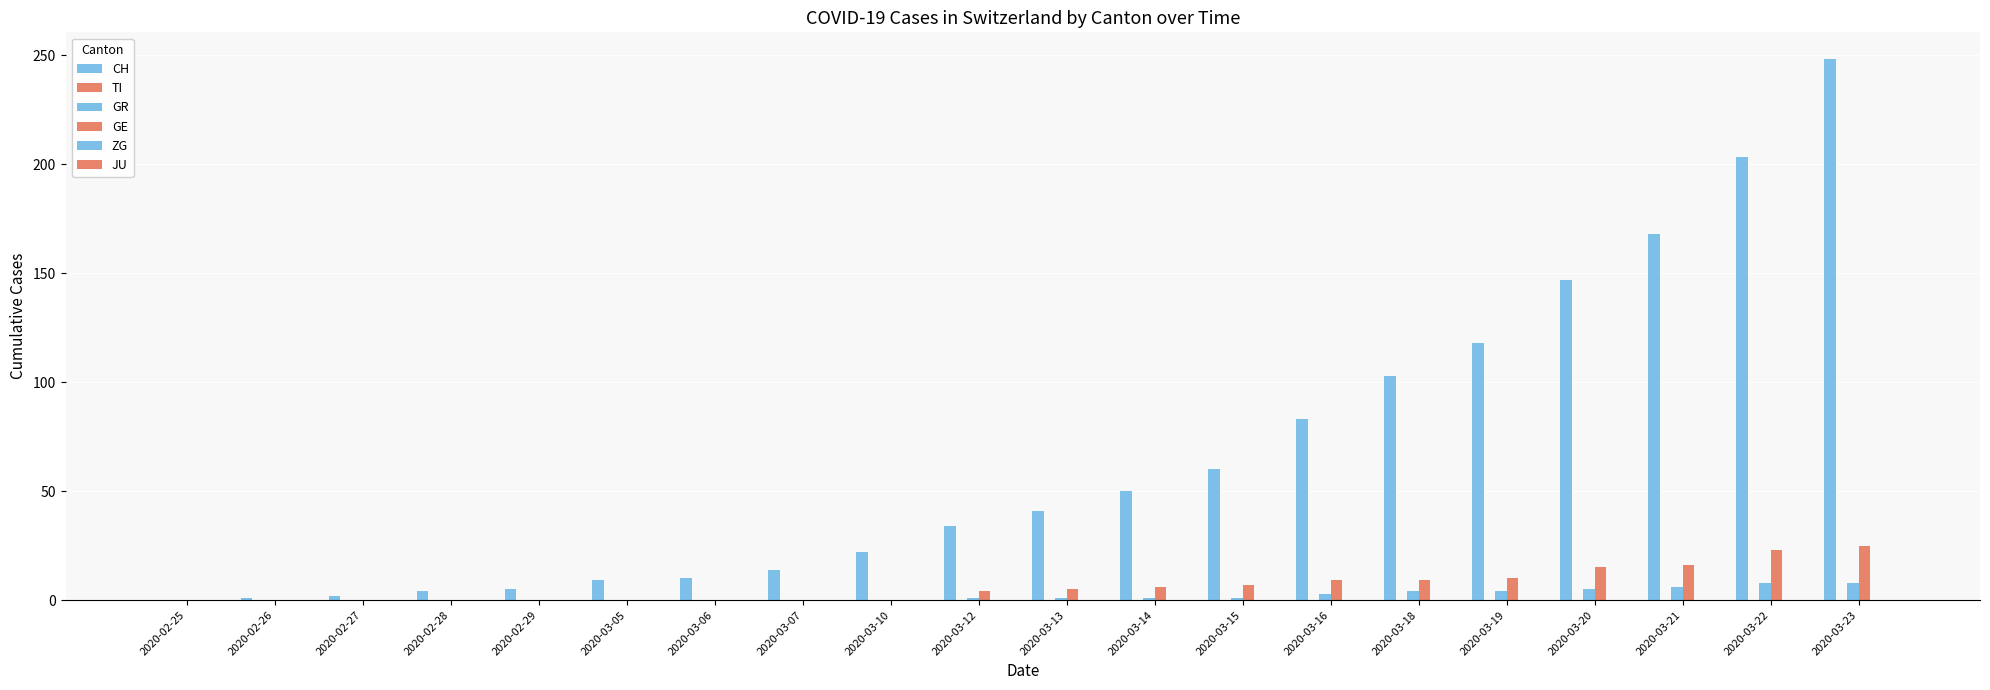

How many groups of bars are there?

20